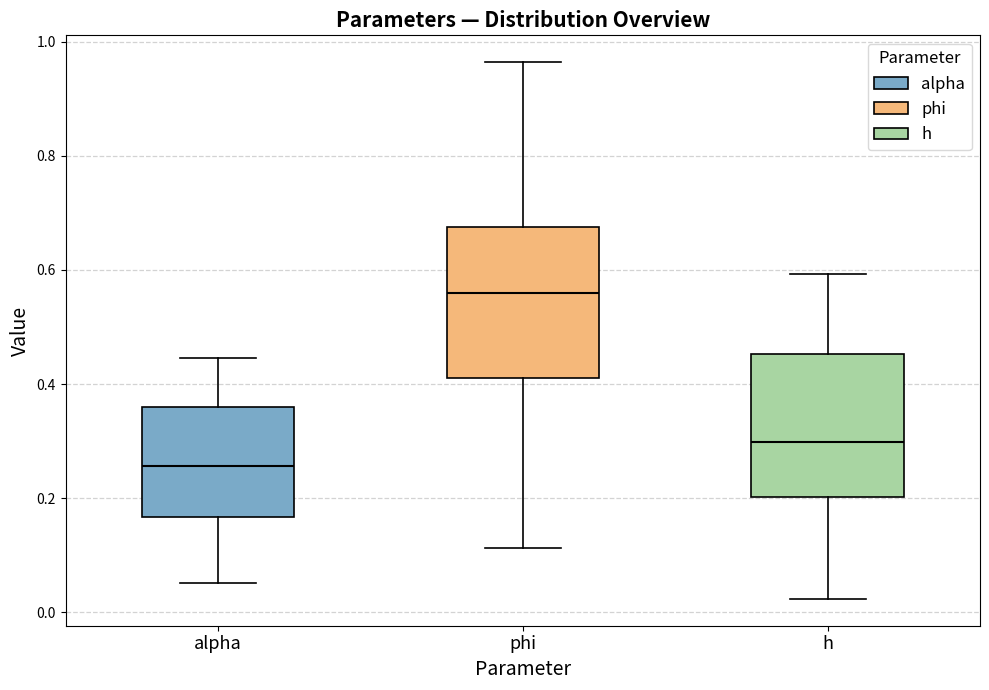

Where does the median line of the box for phi sit on the y-axis? The values are not printed on the chart, so give them approximately, as read against the axis.

0.56